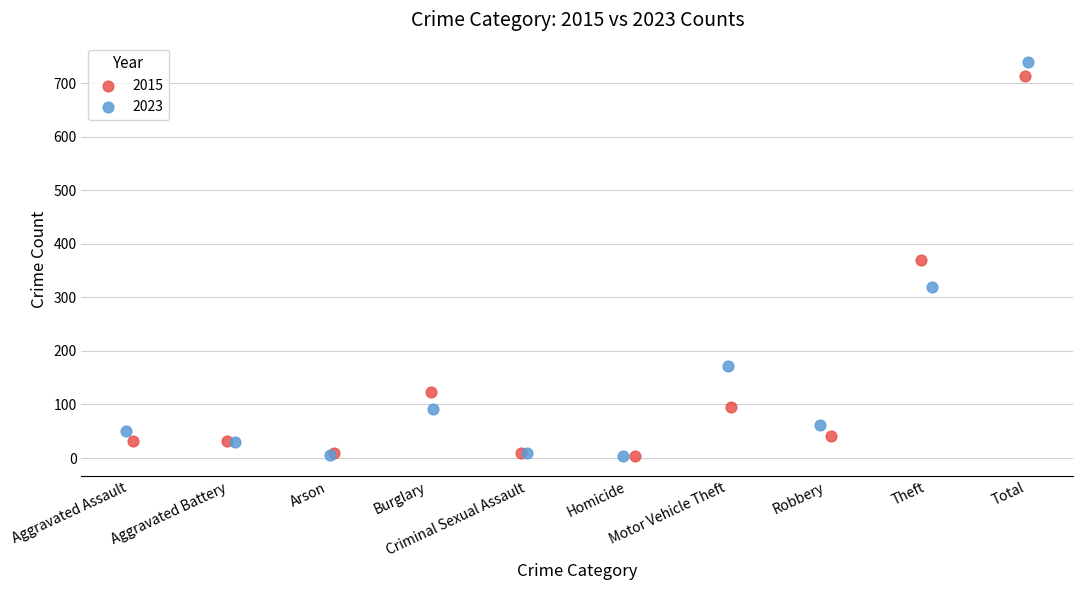

What are all the series names shown in the legend?

2015, 2023